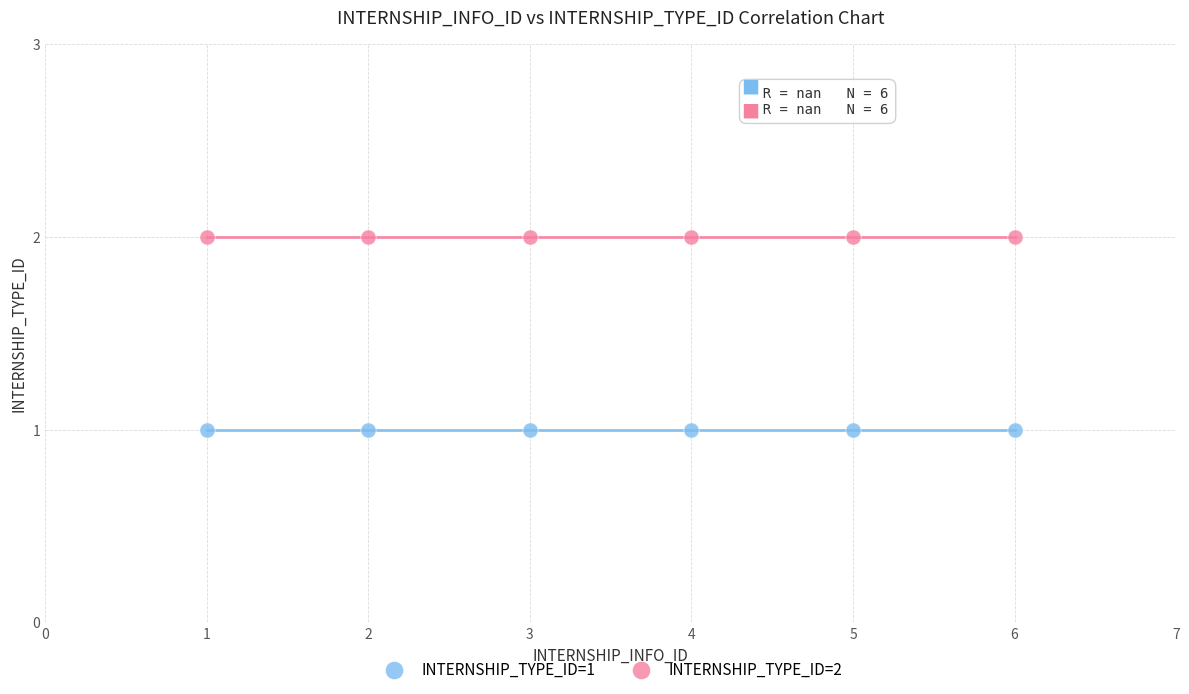

Which series contains the lowest Y value?

INTERNSHIP_TYPE_ID=1